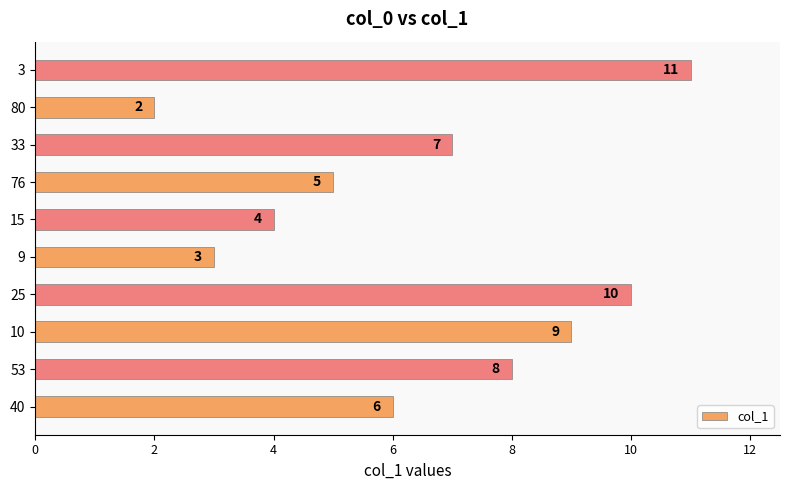

Which label corresponds to the largest value in the chart?

3